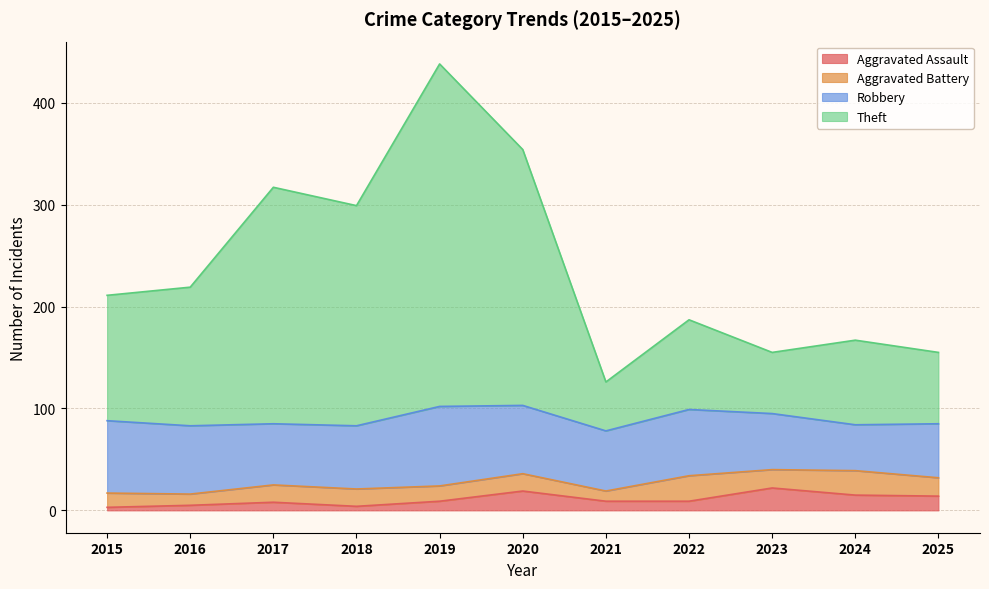

How many data points in Aggravated Assault are less than 9?

4